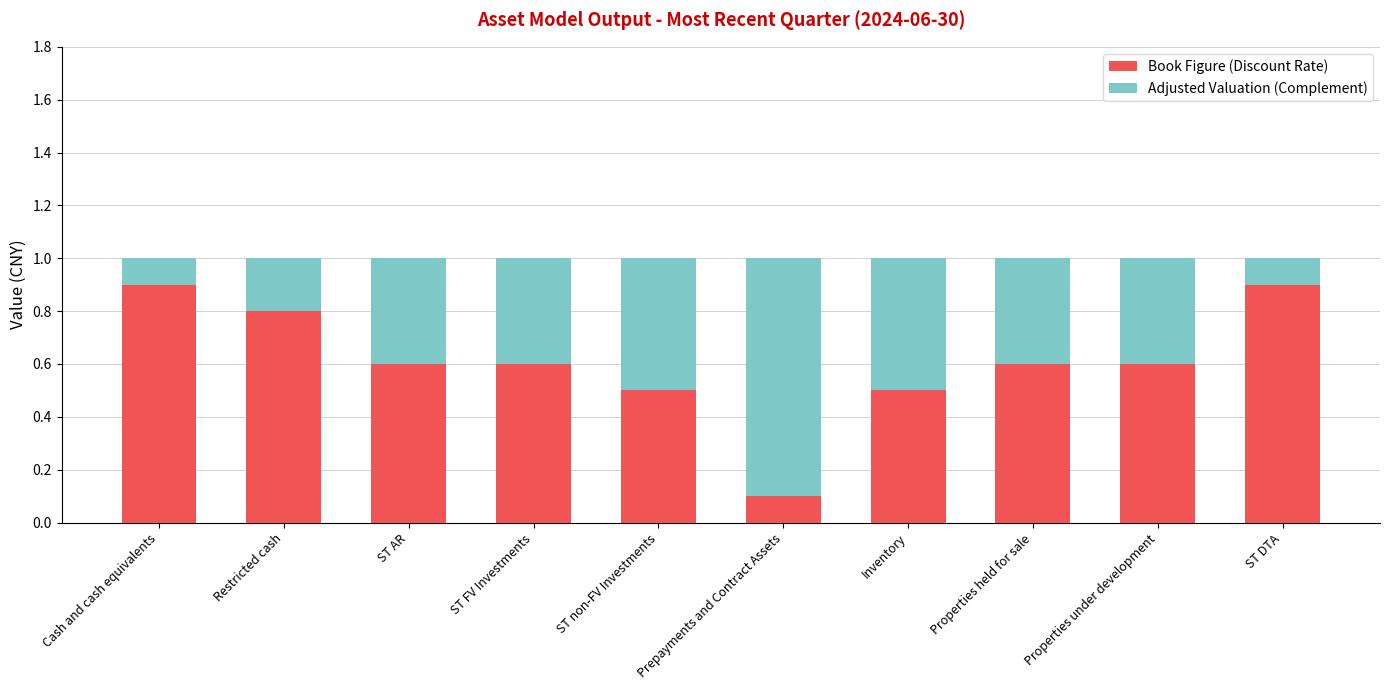

What is the total value across all series at ST non-FV Investments?

1.0